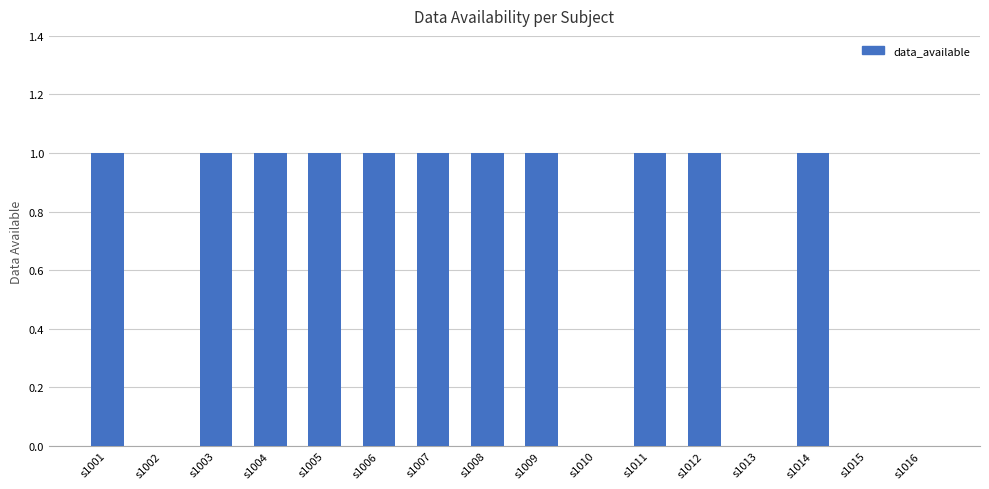

Between s1007 and s1013, which is larger?

s1007